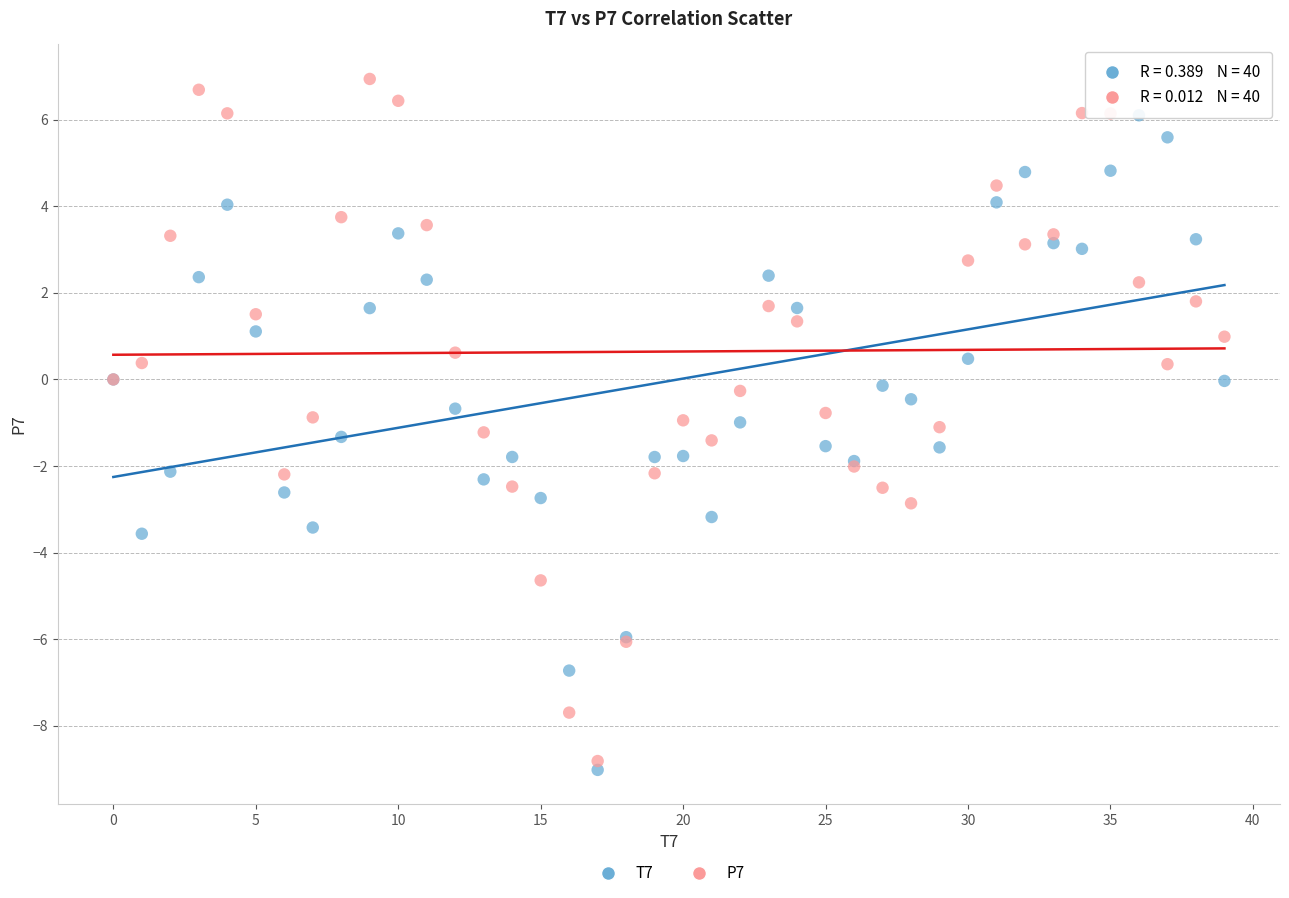

Which series reaches the maximum Y coordinate?

P7